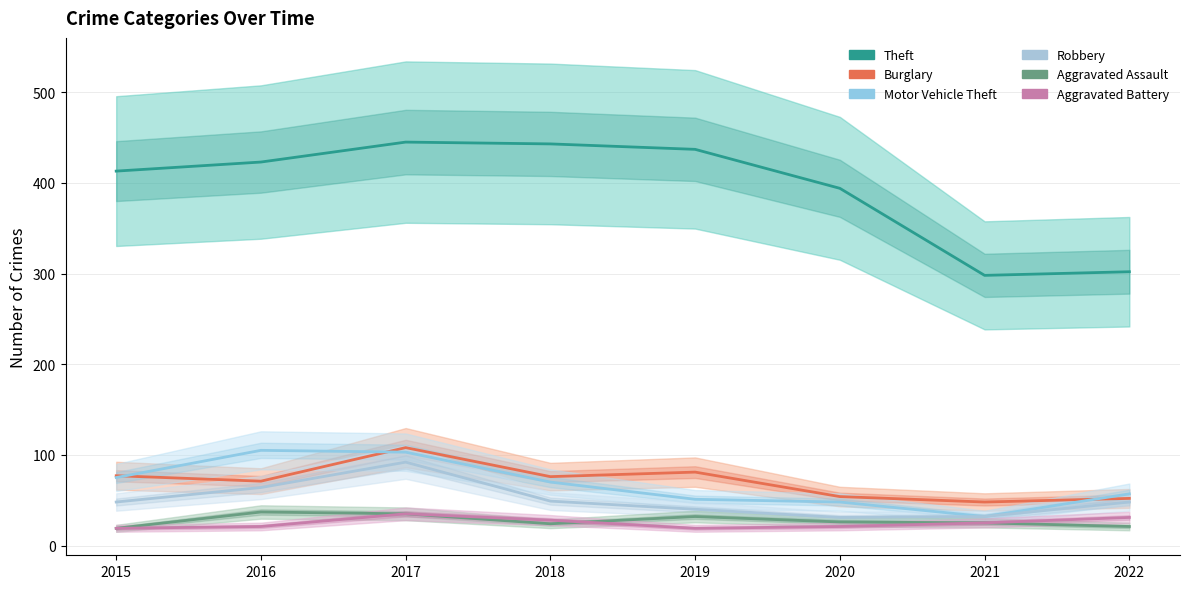

Where is the first local minimum for Theft?

2021